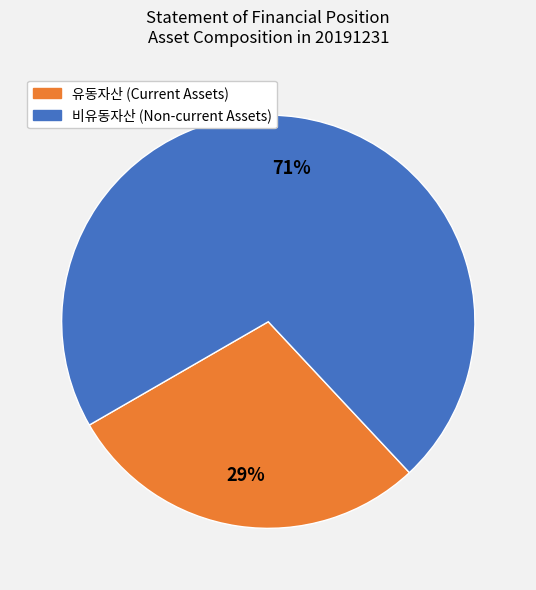

Count the number of slices in the pie.

2